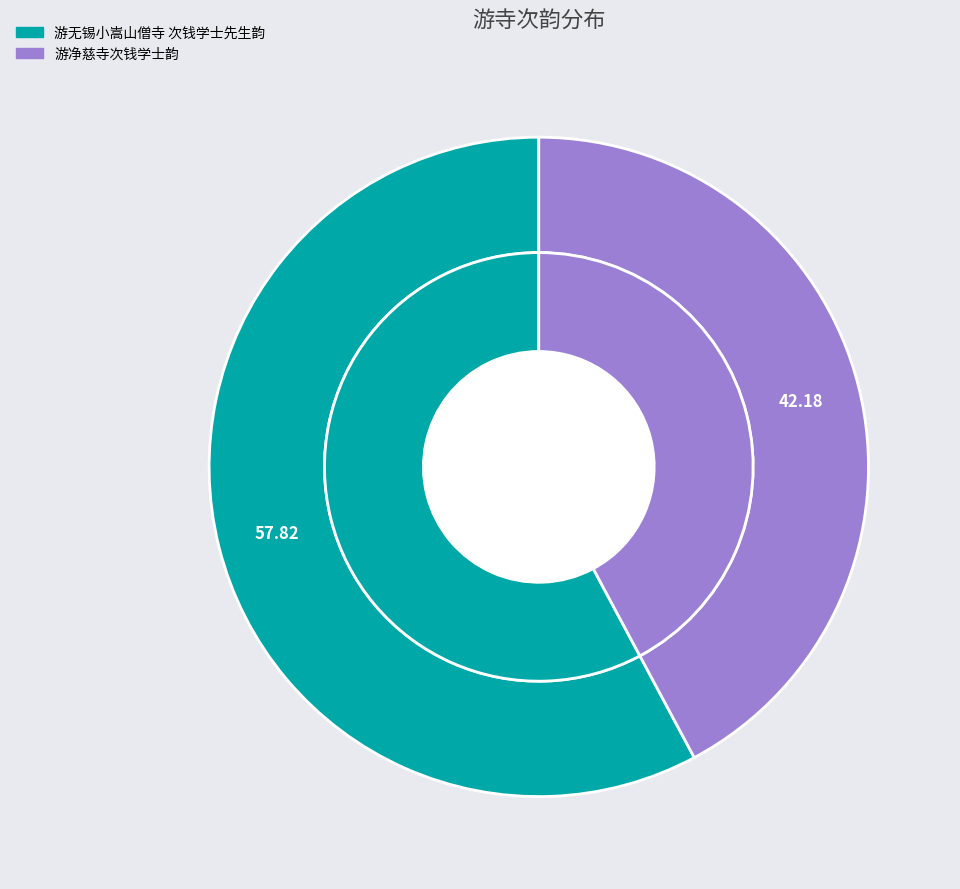

To the nearest percent, what is the combined percentage of 游无锡小嵩山僧寺 次钱学士先生韵 and 游净慈寺次钱学士韵?

100%